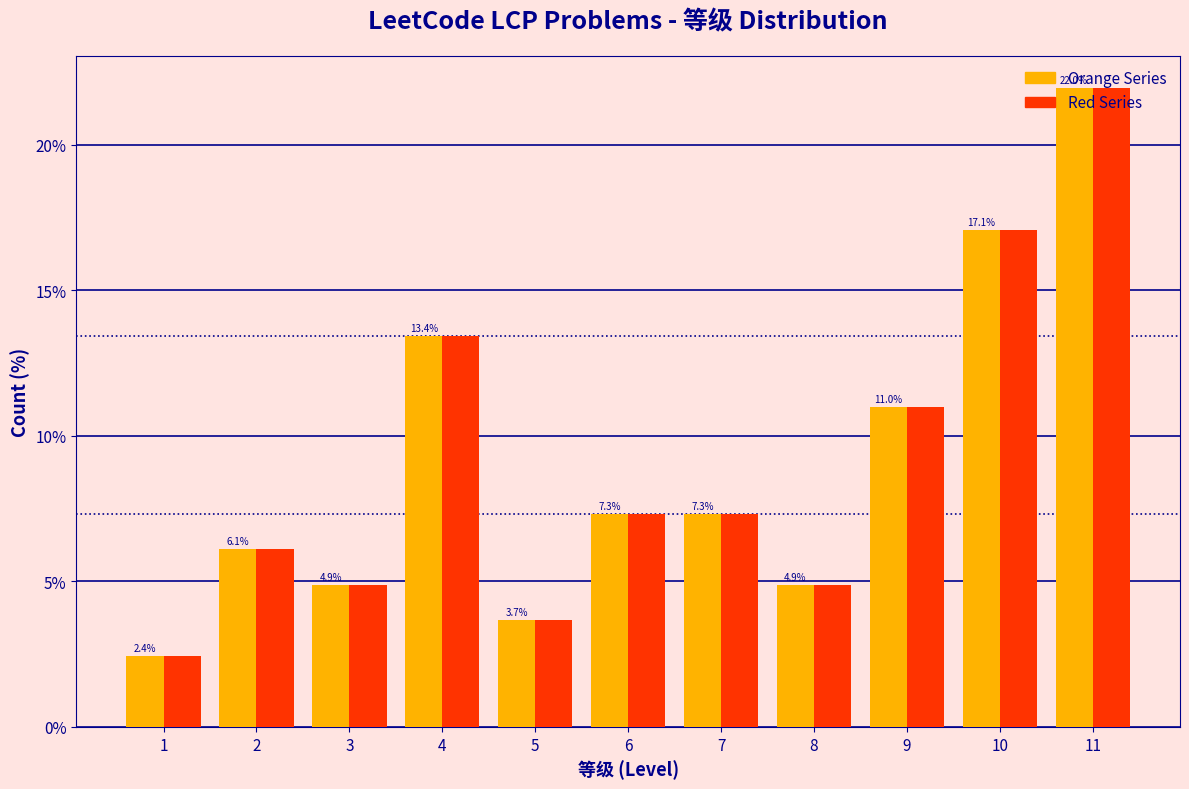

What is the total value across all series at 8?

9.8